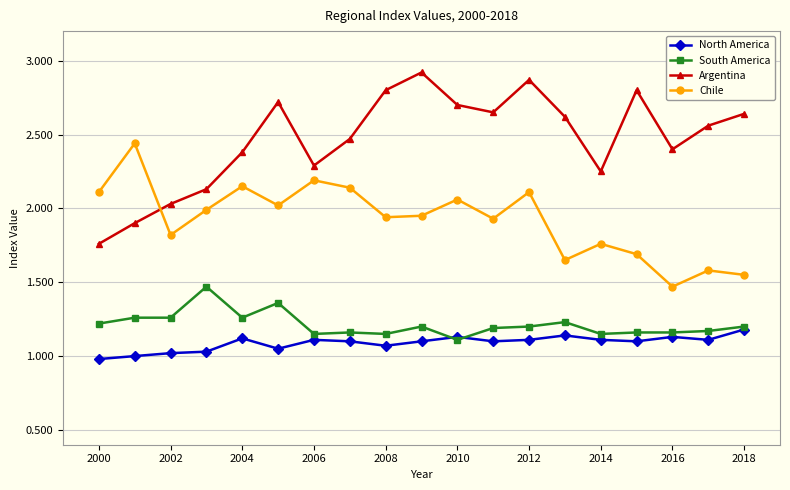

True or false: Chile and South America intersect in this chart.

False